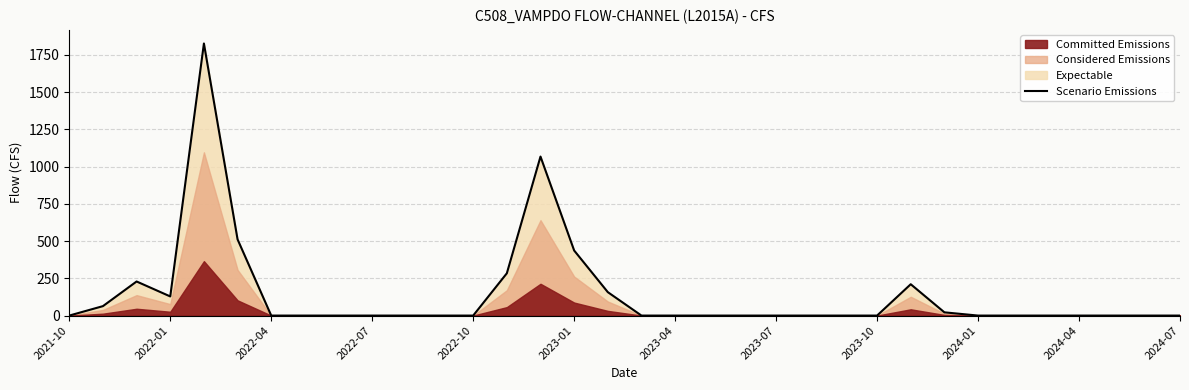

The value of Scenario Emissions at 2022-01 is 61.1. True or false?

False